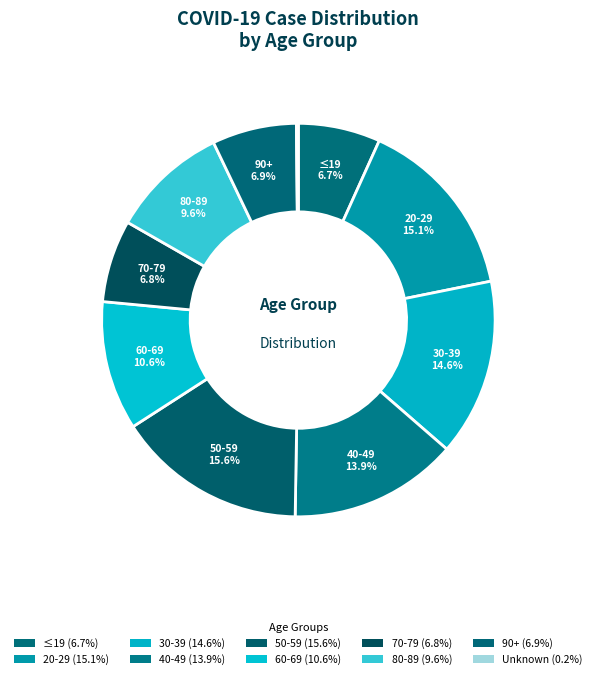

Approximately how many times larger is the value at 20-29 compared to 70-79?

2.2